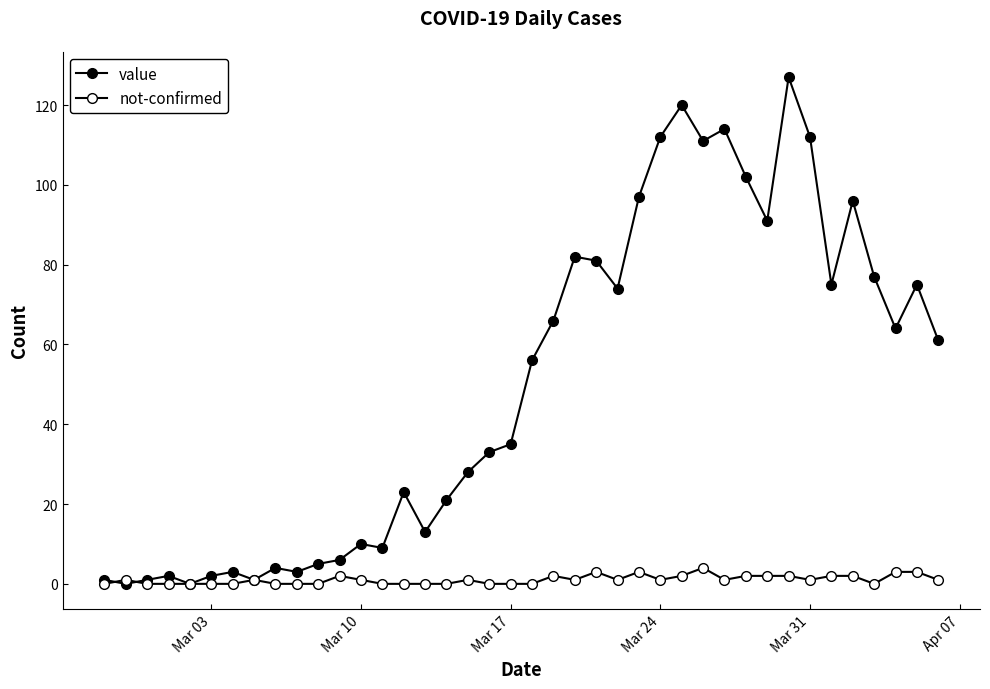

Does the chart display data point markers on the line(s)?

Yes